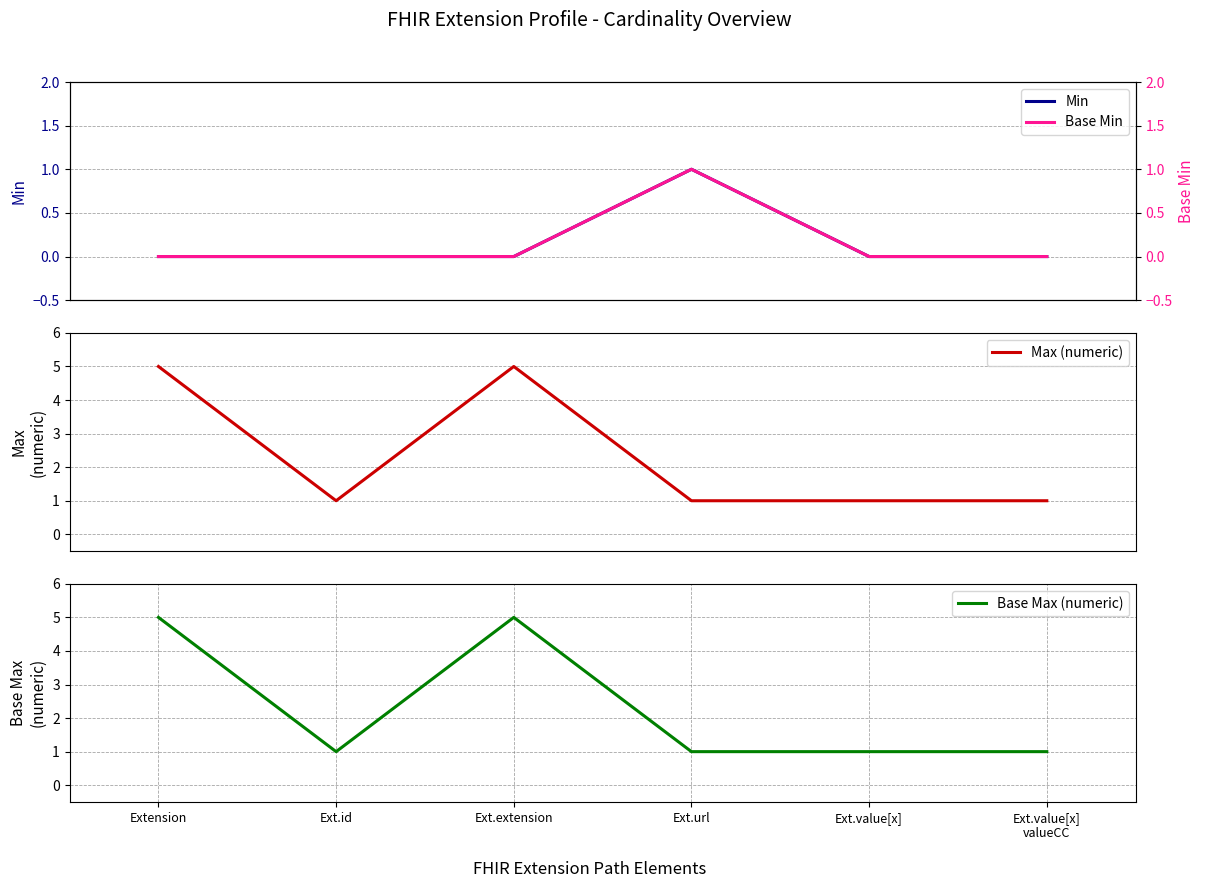

Which series has the largest range (max minus min)?

Max (numeric)